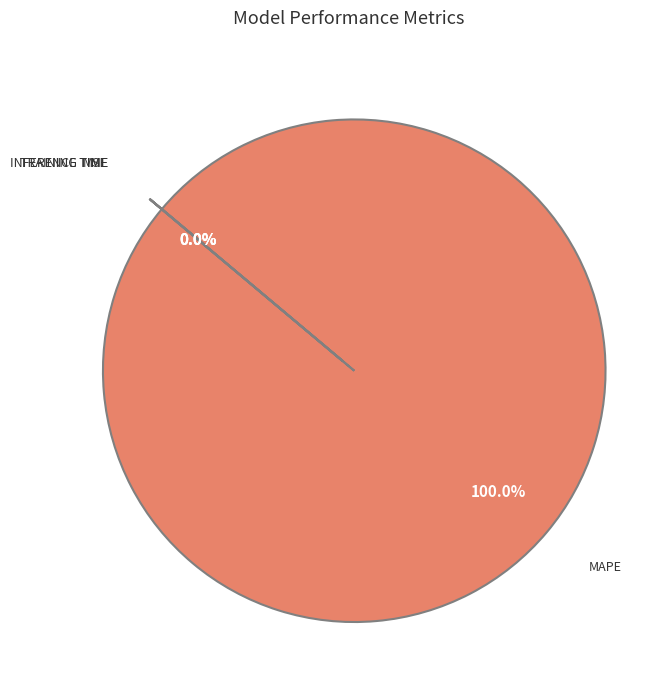

Is there a majority slice in this chart?

Yes